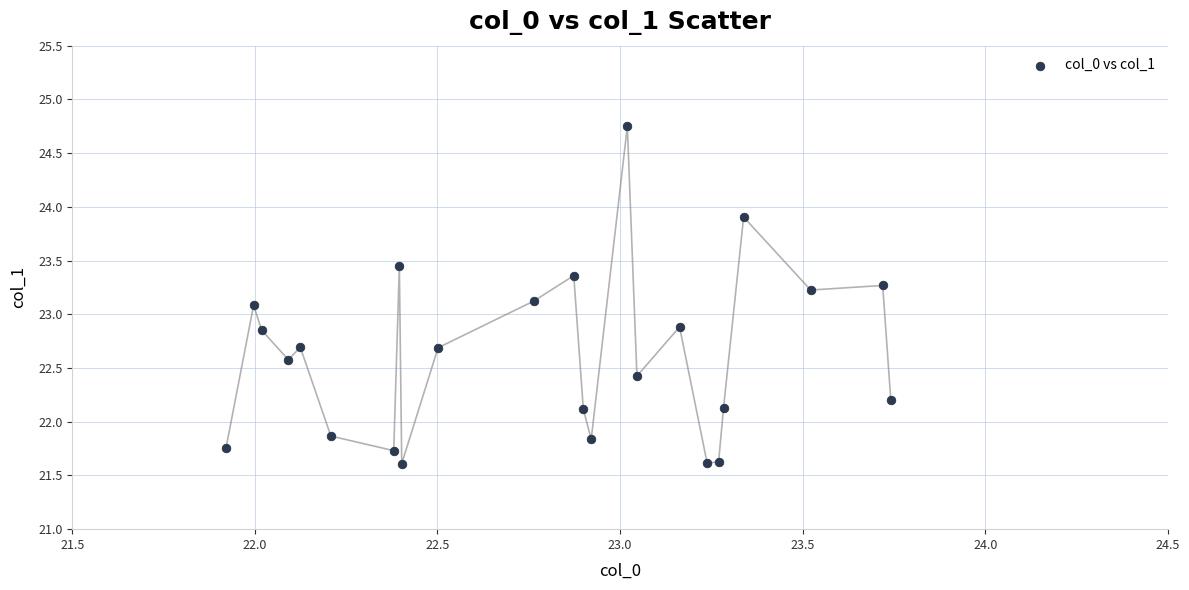

What is the range of X values (max minus min)?

1.8